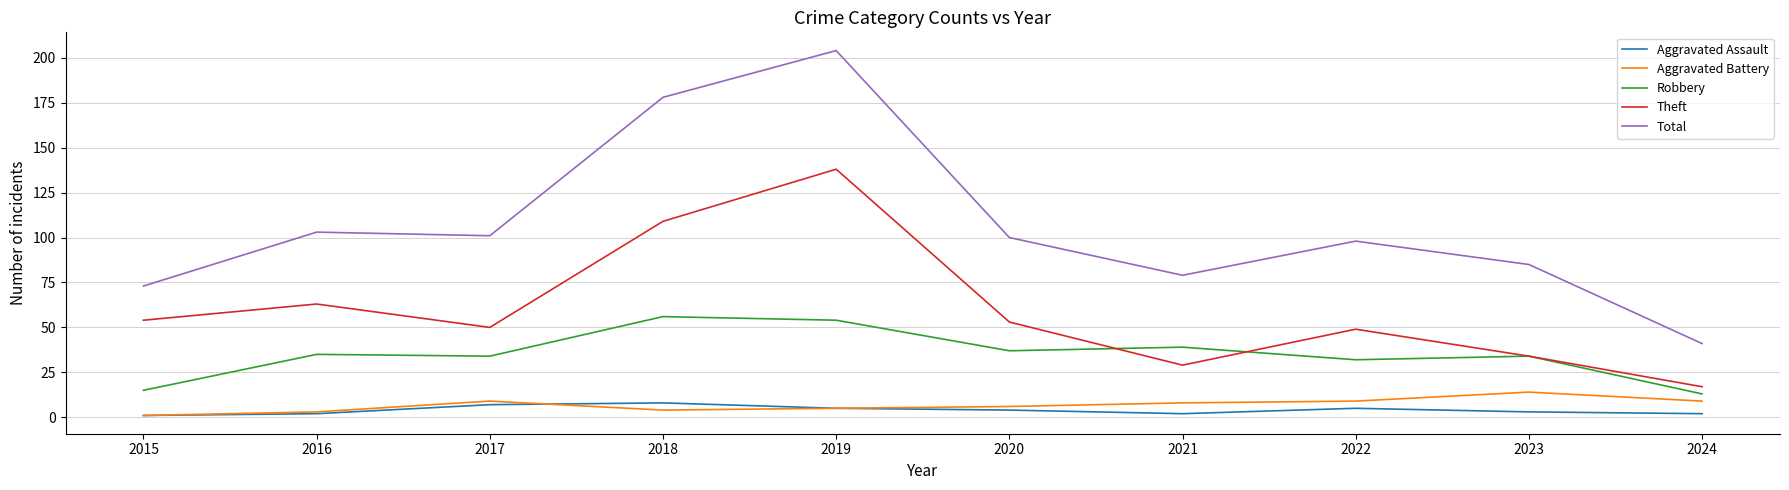

Reading left to right, what are all the values shown in this chart?

Aggravated Assault: 2015=1	2016=2	2017=7	2018=8	2019=5	2020=4	2021=2	2022=5	2023=3	2024=2
Aggravated Battery: 2015=1	2016=3	2017=9	2018=4	2019=5	2020=6	2021=8	2022=9	2023=14	2024=9
Robbery: 2015=15	2016=35	2017=34	2018=56	2019=54	2020=37	2021=39	2022=32	2023=34	2024=13
Theft: 2015=54	2016=63	2017=50	2018=109	2019=138	2020=53	2021=29	2022=49	2023=34	2024=17
Total: 2015=73	2016=103	2017=101	2018=178	2019=204	2020=100	2021=79	2022=98	2023=85	2024=41